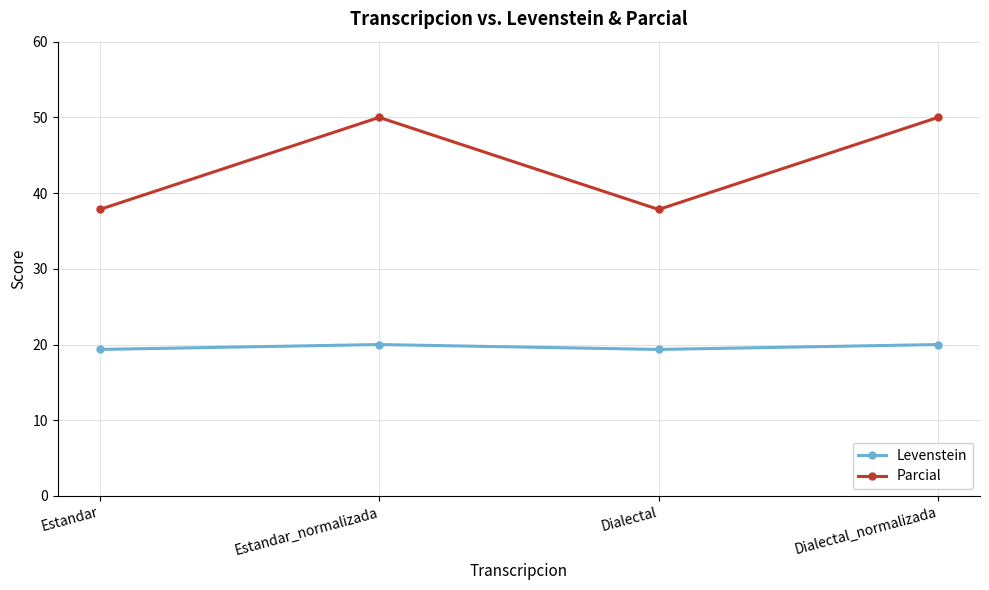

What is the label of the 1st point from the right?

Dialectal_normalizada